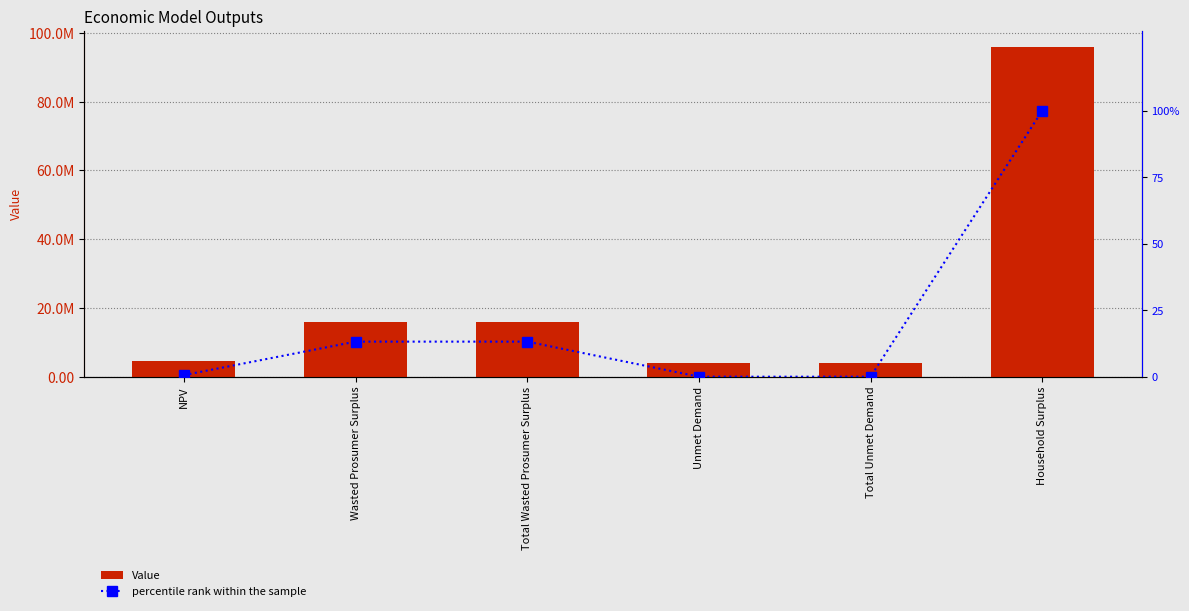

Which has a higher value, Unmet Demand or Household Surplus?

Household Surplus